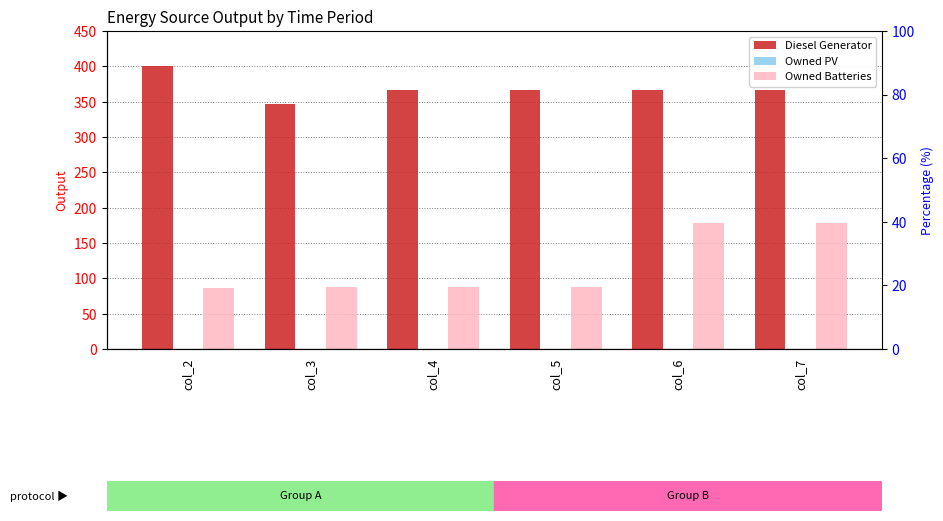

Read the Diesel Generator value at col_5.

367